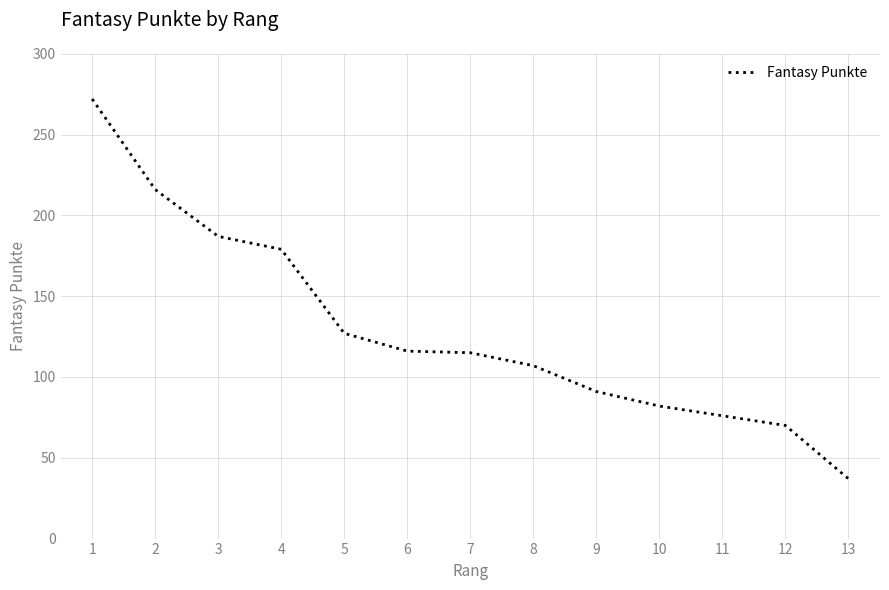

What is the difference between the values at 7 and 9?

24